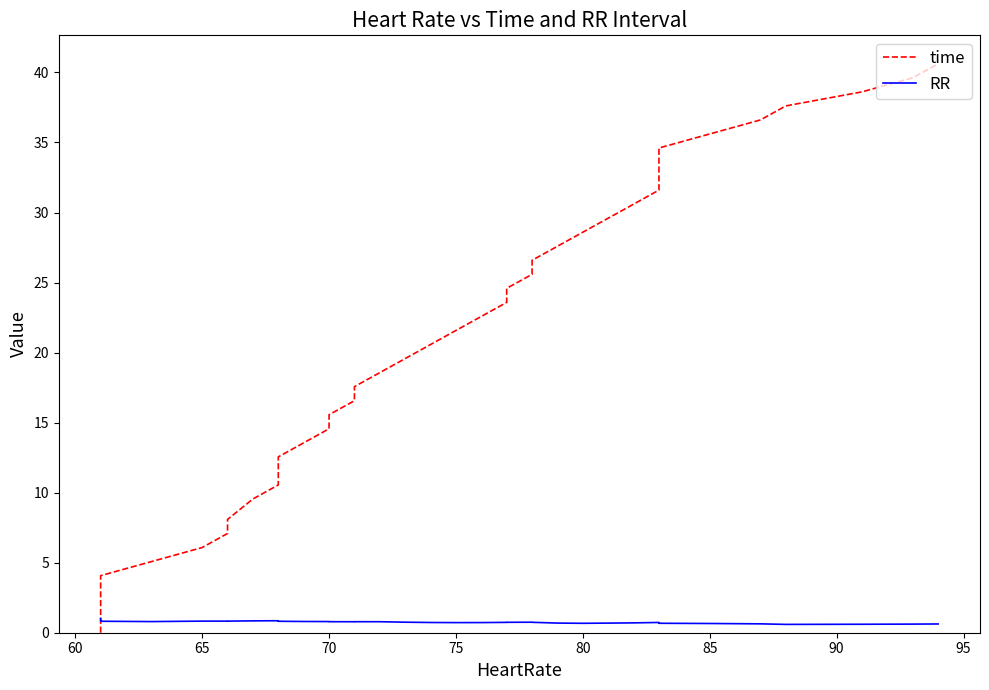

Rank the series by their maximum value, from lowest to highest.

RR, time